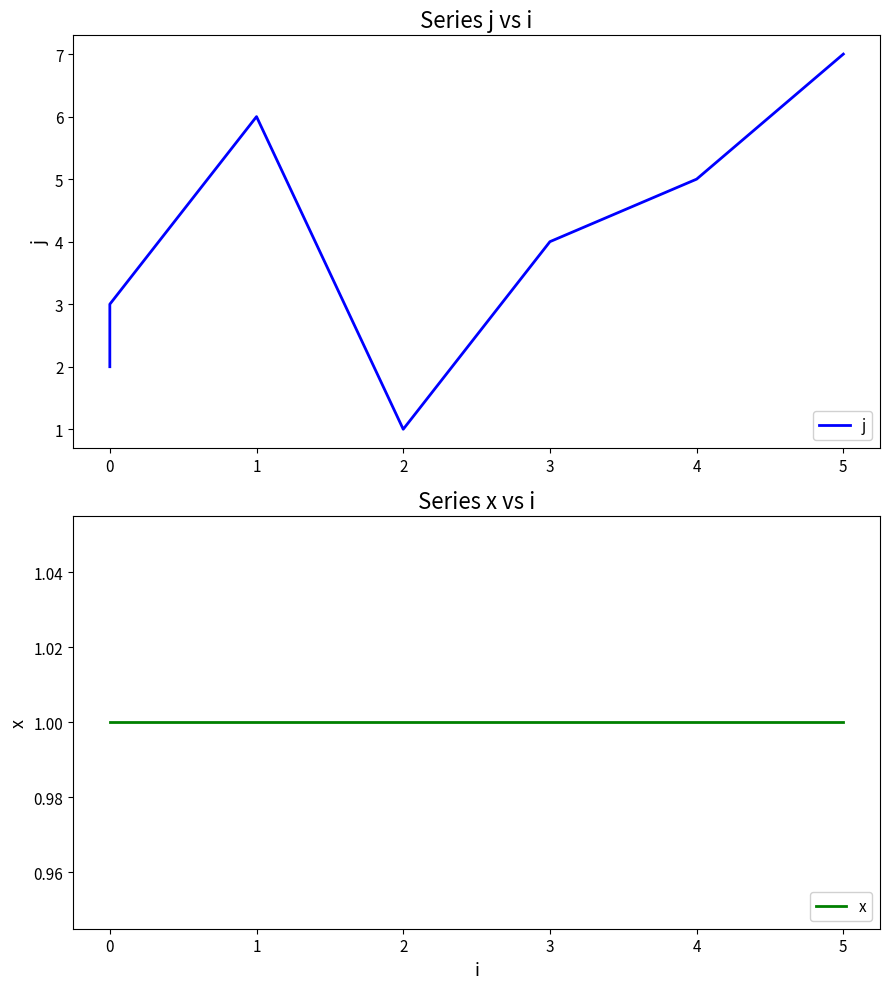

List the series in order of their overall mean, highest first.

j, x